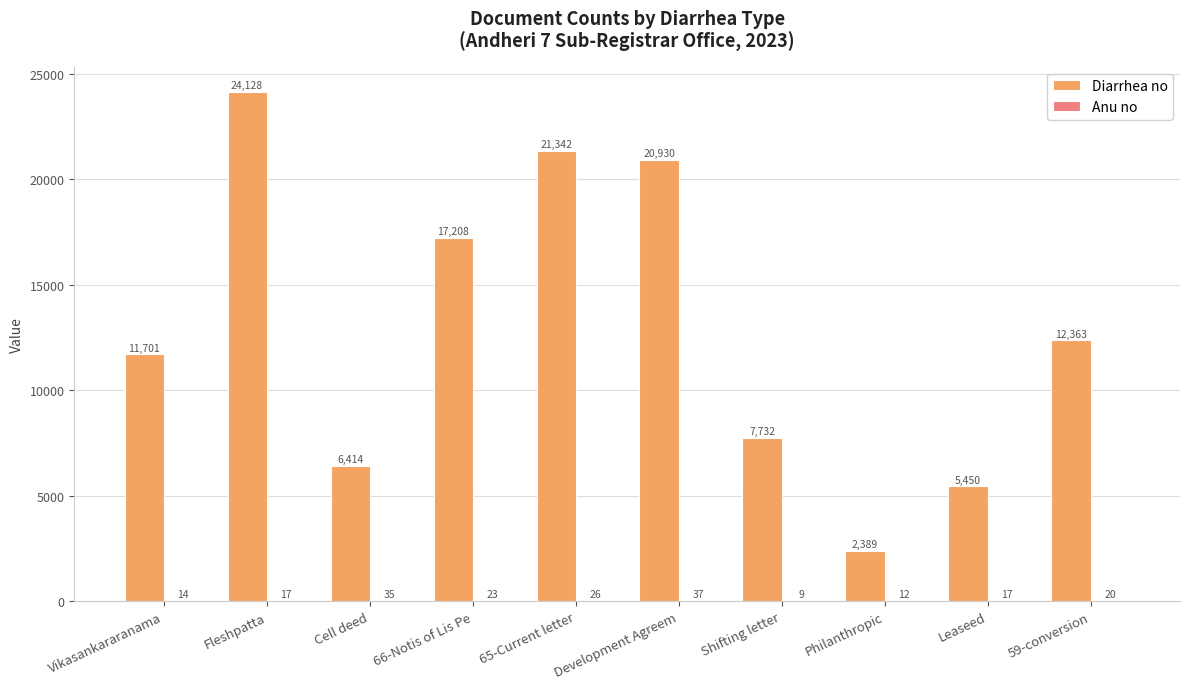

How many categories are shown in the chart?

10